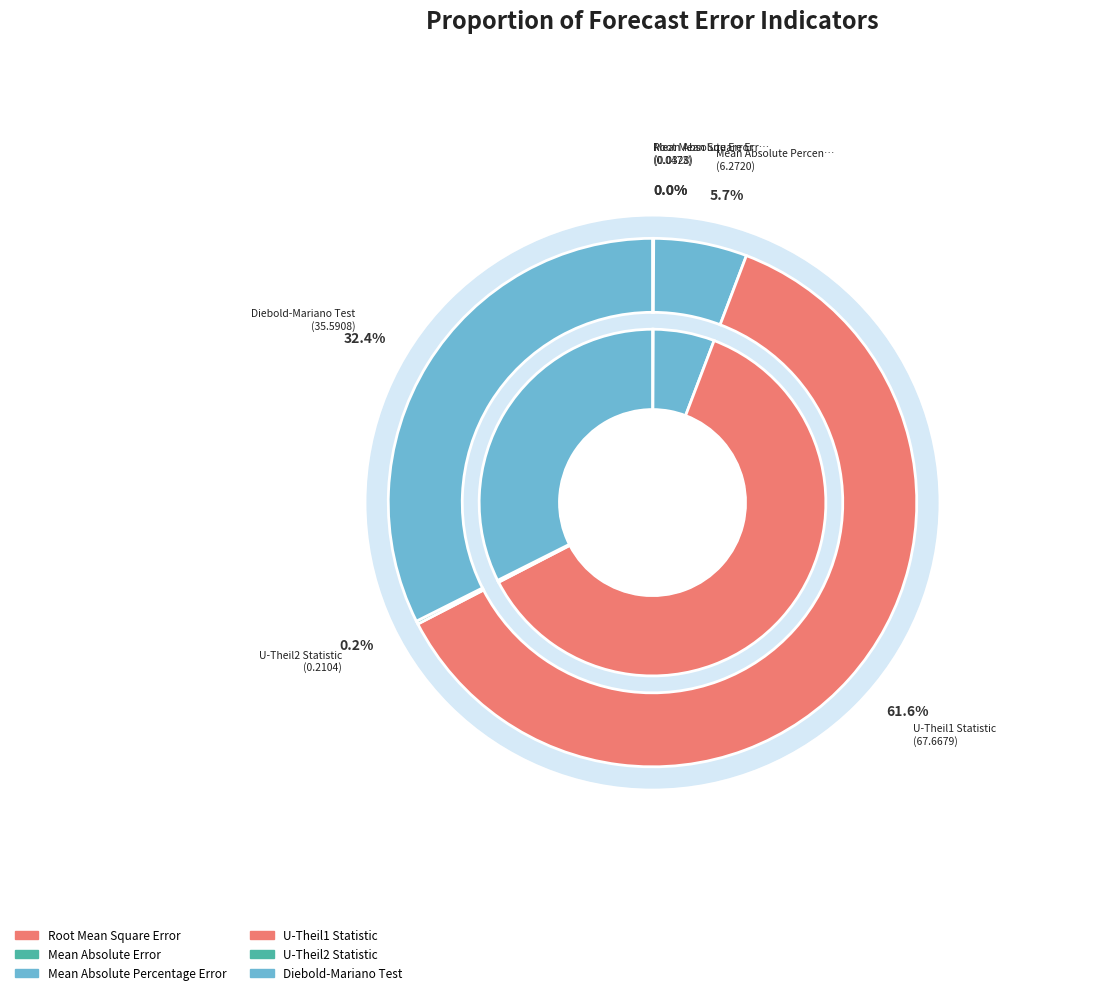

Is Mean Absolute Percentage Error the majority of the pie?

No